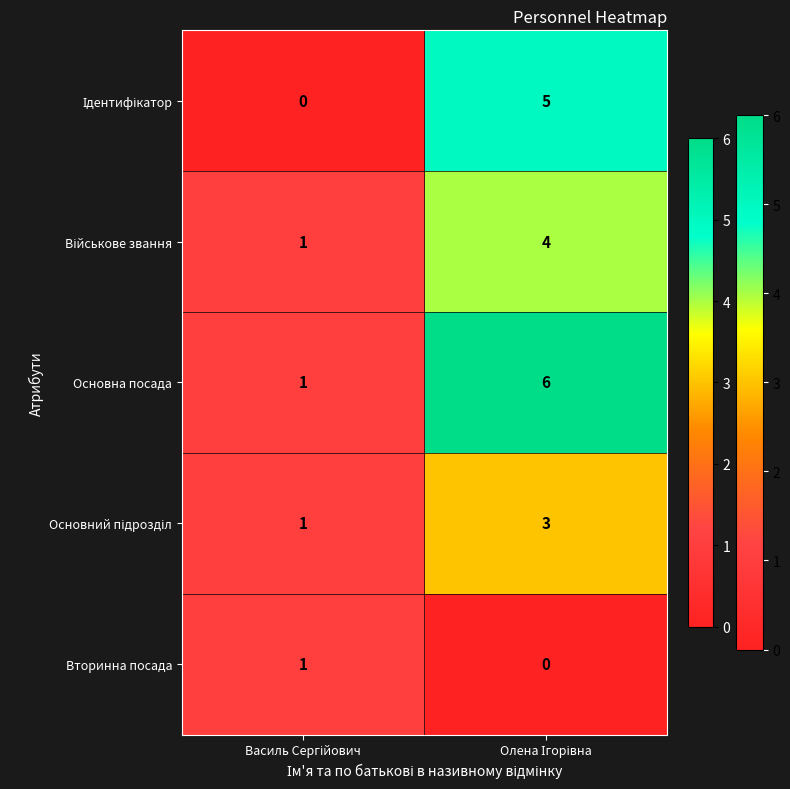

What is the greatest value displayed?

6